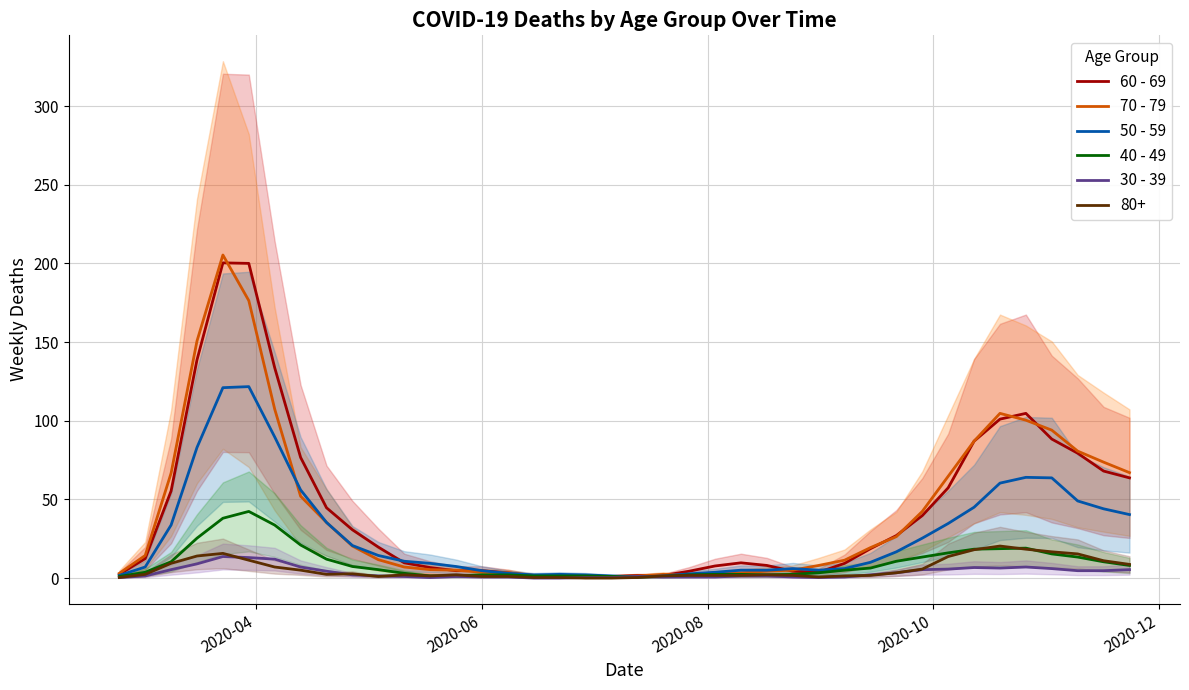

True or false: 40 - 49 has more than 1 interior local peaks.

True